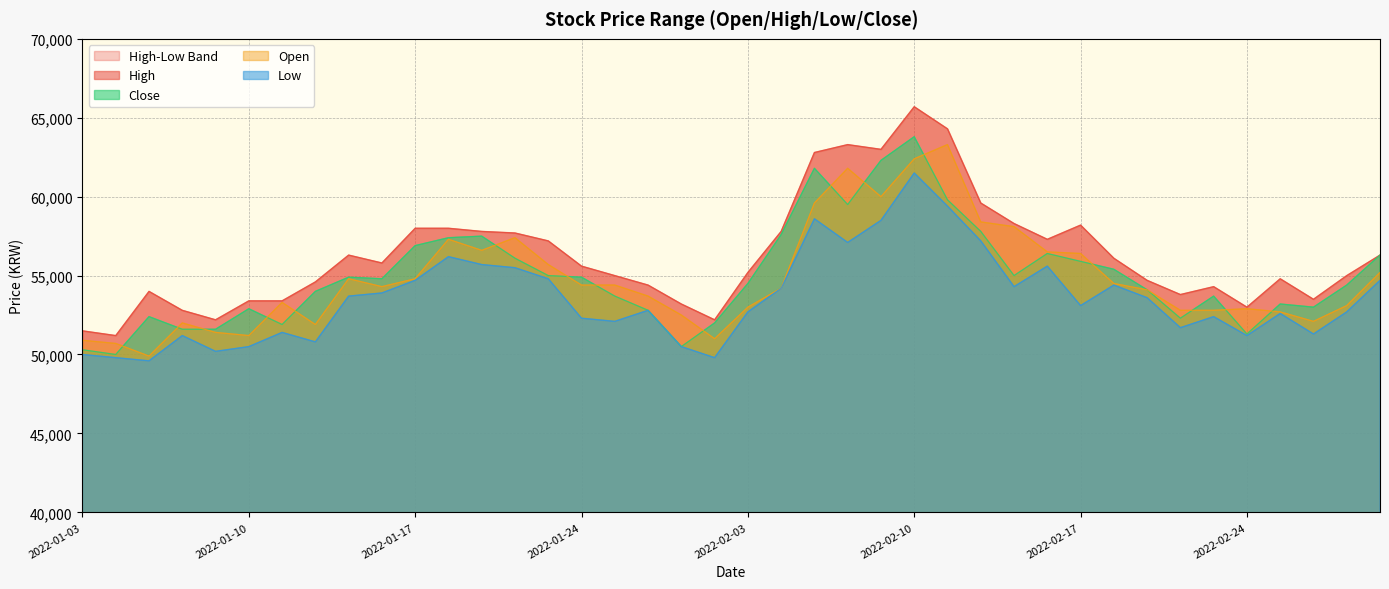

What is the average value of the Open series?

54802